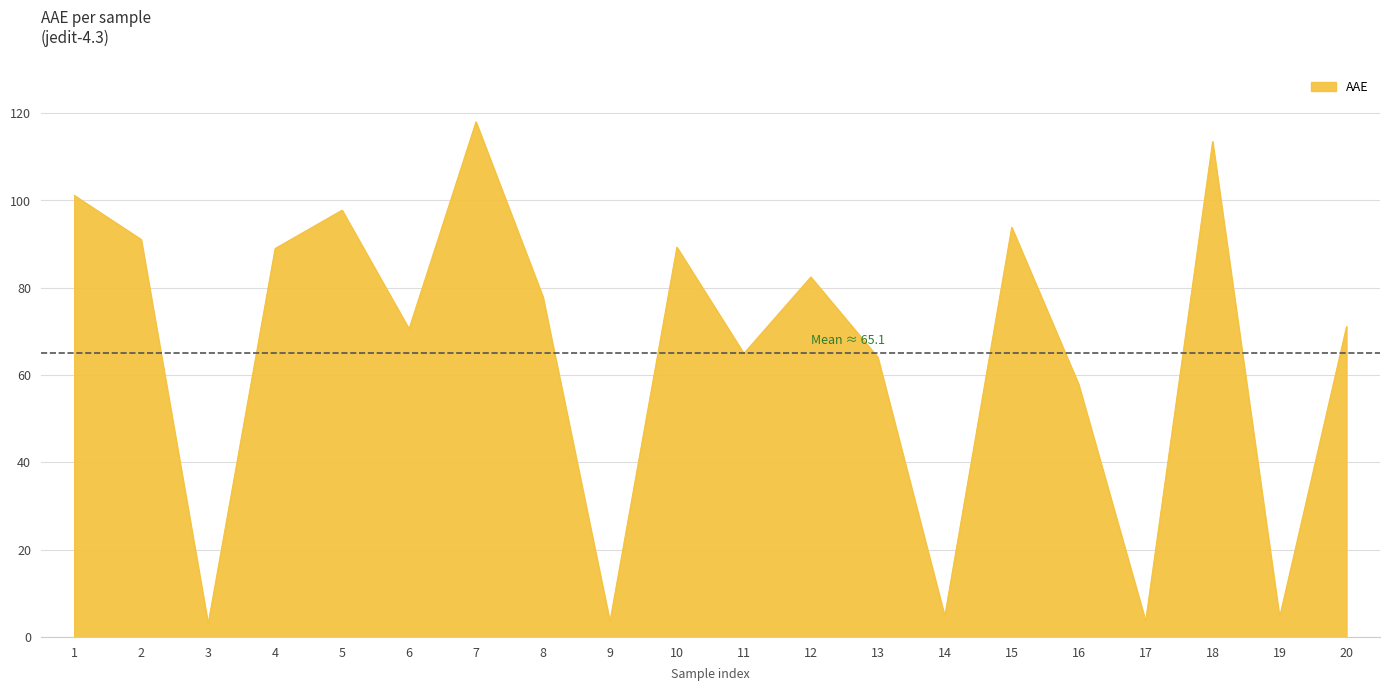

The value at 10 is 137.1. True or false?

False